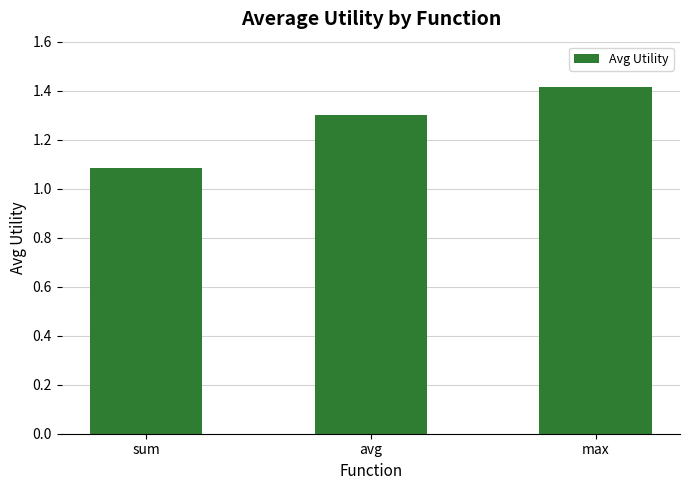

What value does the data have at max?

1.4